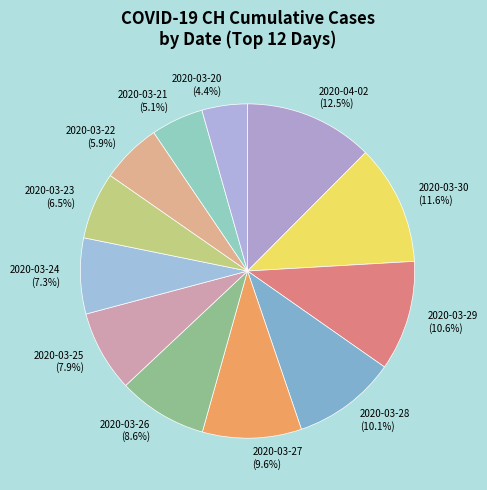

Is it true that 2020-03-26 is 1% of the pie?

False